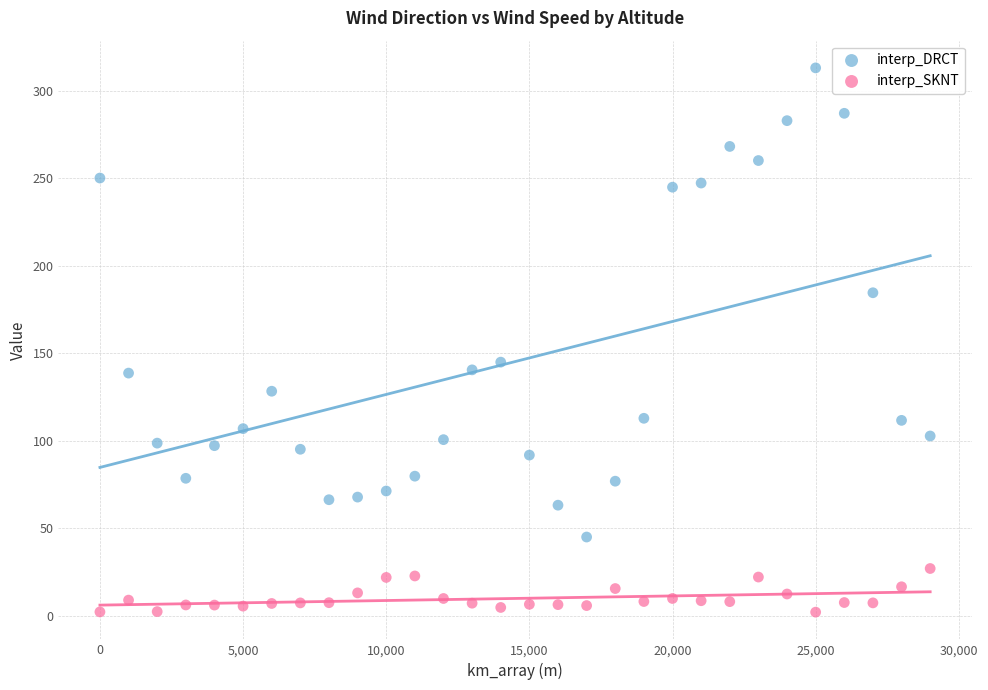

Which series reaches the minimum Y coordinate?

interp_SKNT